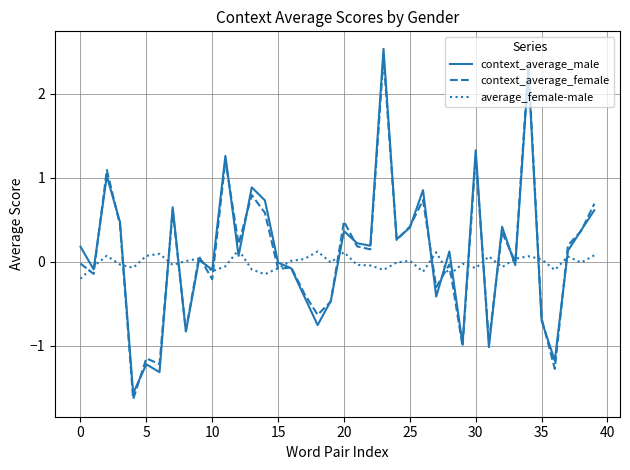

How many lines are shown in the chart?

3